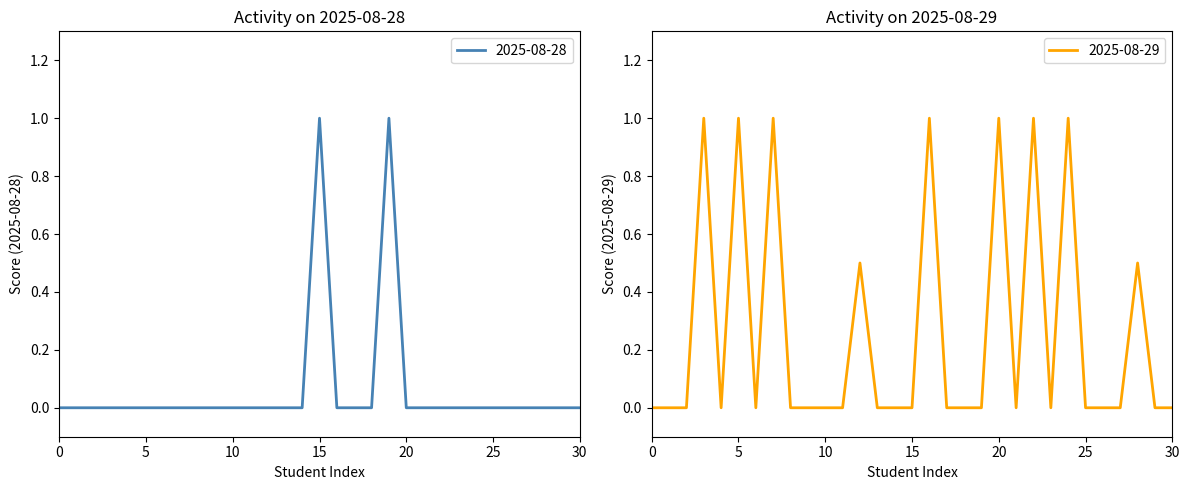

Which series has the widest spread of values?

2025-08-29